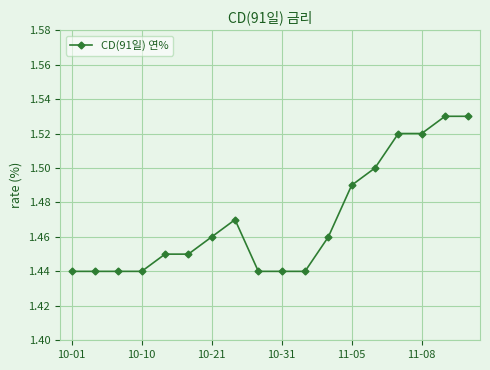

Count the values in the range 1 to 2.

18